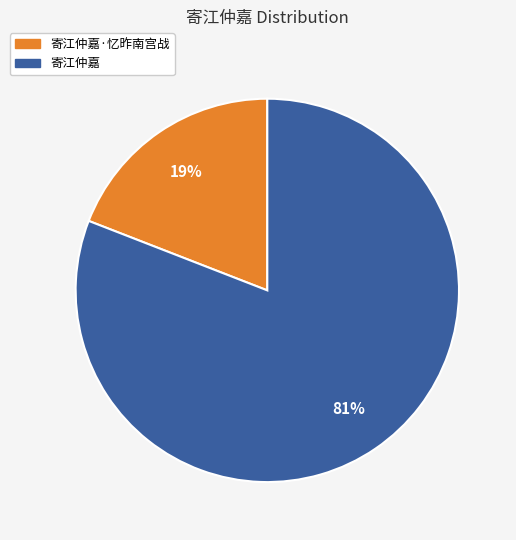

Rank the categories by value from highest to lowest.

寄江仲嘉, 寄江仲嘉·忆昨南宫战